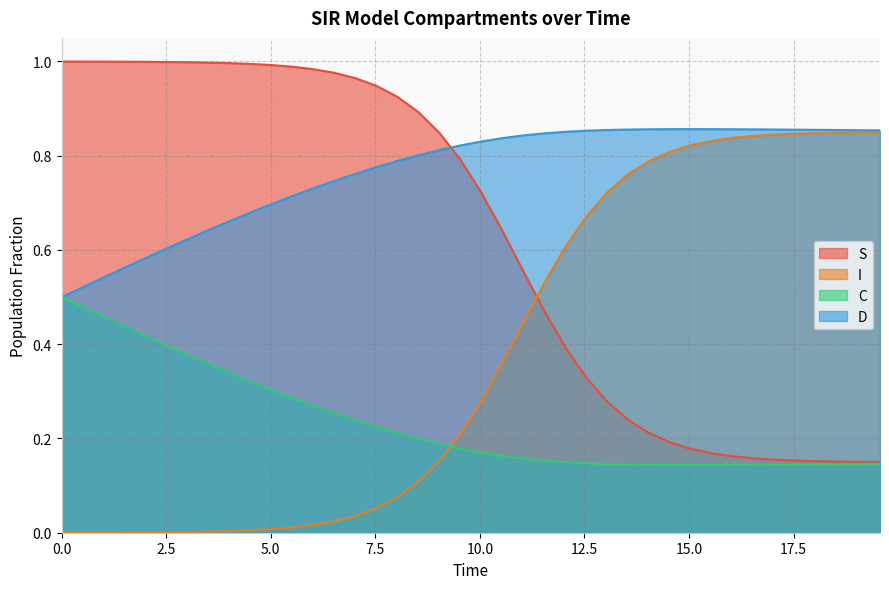

True or false: S has a value of 1.7 at 0.0.

False